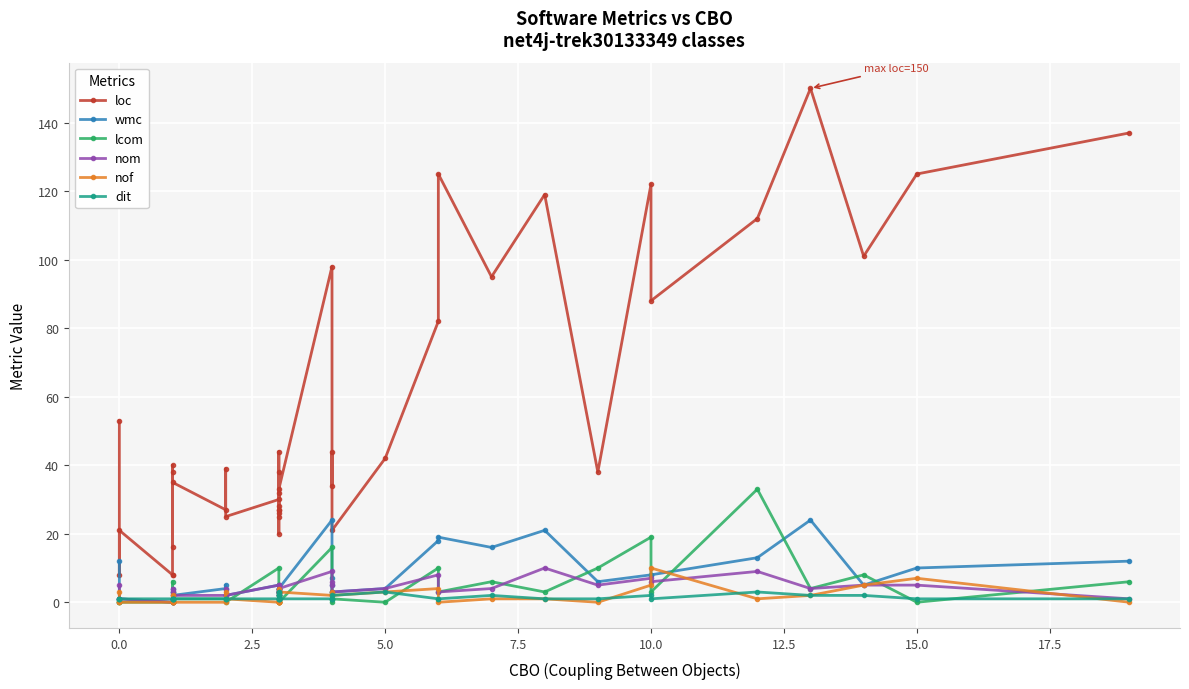

What are all the series names shown in the legend?

loc, wmc, lcom, nom, nof, dit